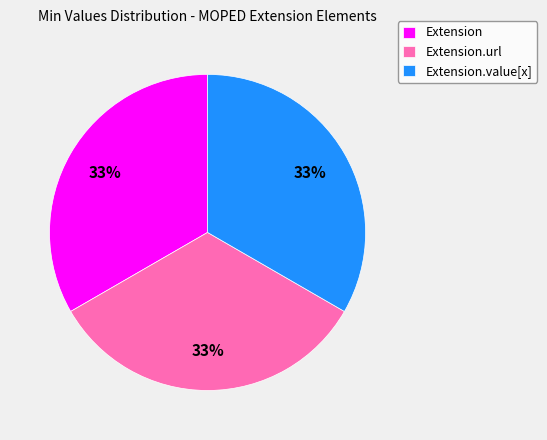

Does Extension.url account for over 50% of the chart?

No